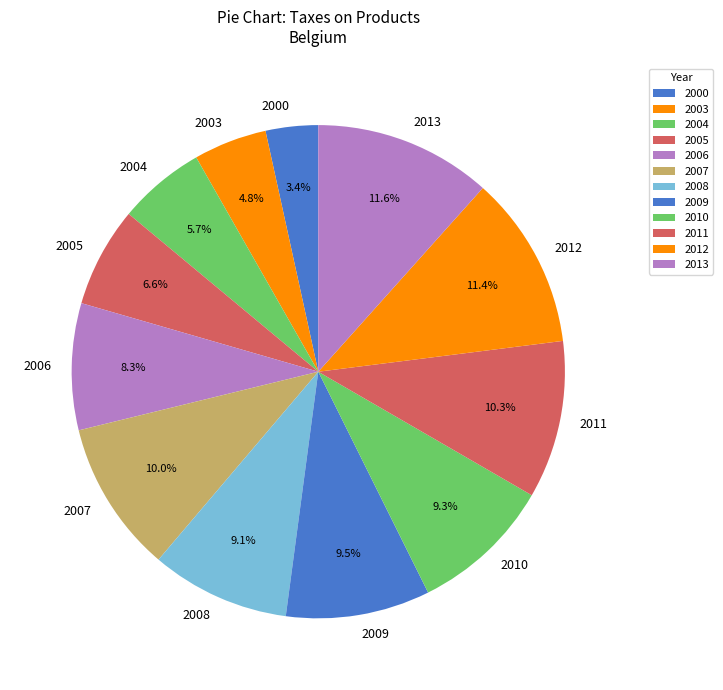

What percentage is the 2012 slice, to the nearest percent?

11%